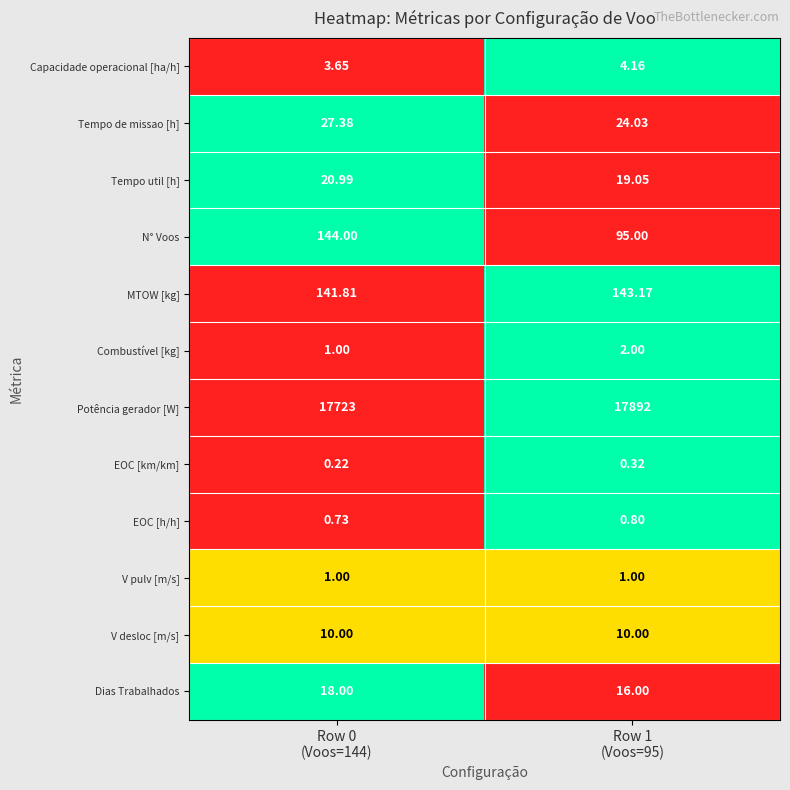

Which series has the widest spread of values?

Potência gerador [W]